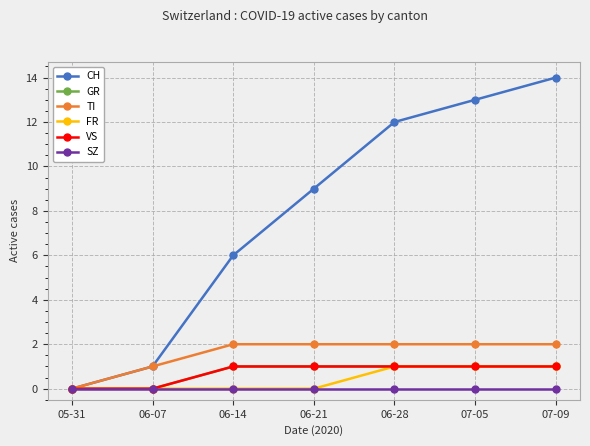

Read the CH value at 07-05.

13